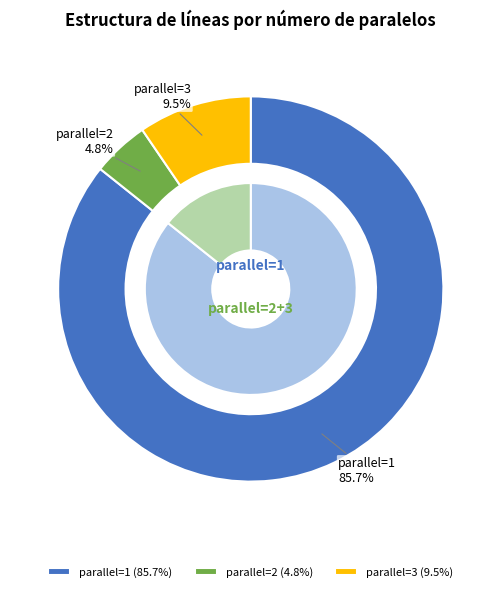

What is the ratio of the value at parallel=3 to the value at parallel=1?

0.1